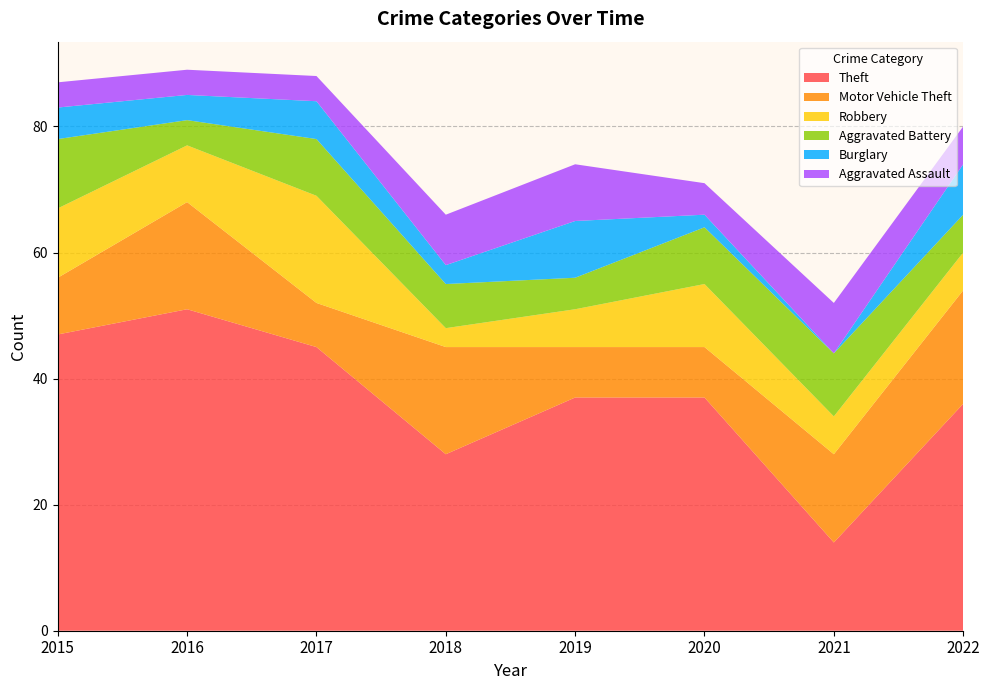

Reading left to right, what are all the values shown in this chart?

Theft: 2015=47	2016=51	2017=45	2018=28	2019=37	2020=37	2021=14	2022=36
Motor Vehicle Theft: 2015=9	2016=17	2017=7	2018=17	2019=8	2020=8	2021=14	2022=18
Robbery: 2015=11	2016=9	2017=17	2018=3	2019=6	2020=10	2021=6	2022=6
Aggravated Battery: 2015=11	2016=4	2017=9	2018=7	2019=5	2020=9	2021=10	2022=6
Burglary: 2015=5	2016=4	2017=6	2018=3	2019=9	2020=2	2021=0	2022=8
Aggravated Assault: 2015=4	2016=4	2017=4	2018=8	2019=9	2020=5	2021=8	2022=6